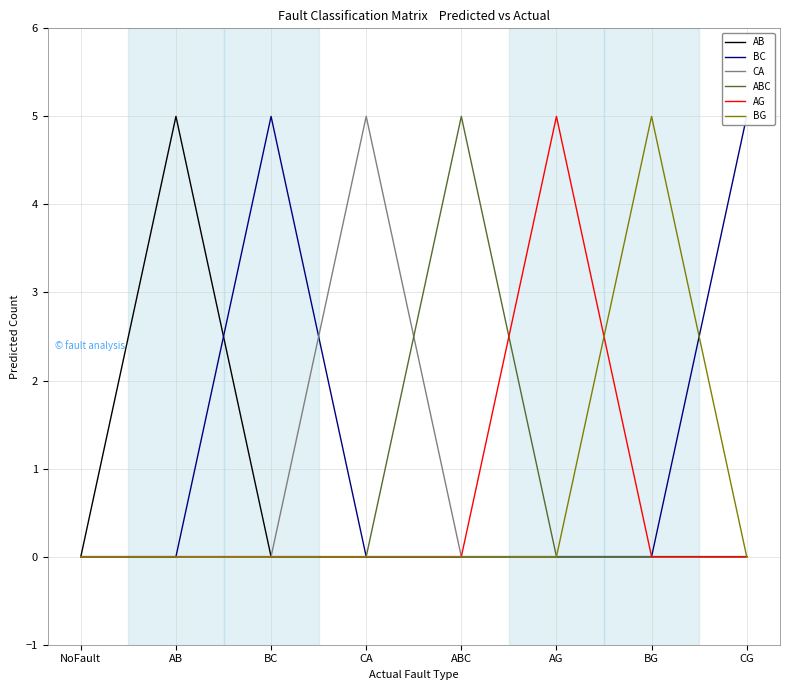

Which label corresponds to the smallest value in the chart?

NoFault